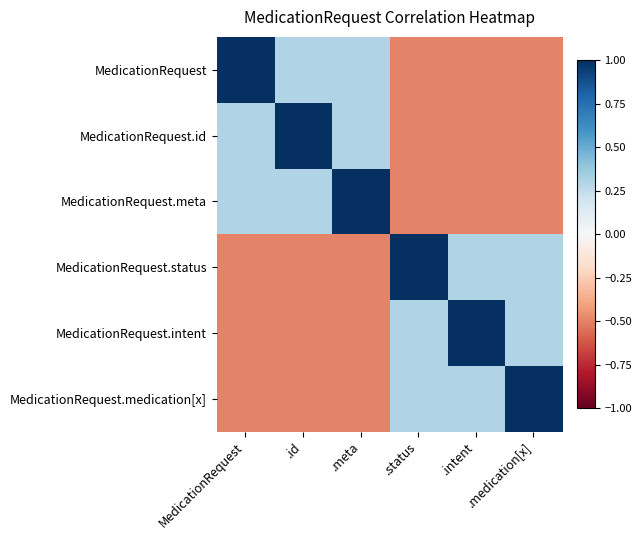

At how many categories does at least one series exceed 0?

6